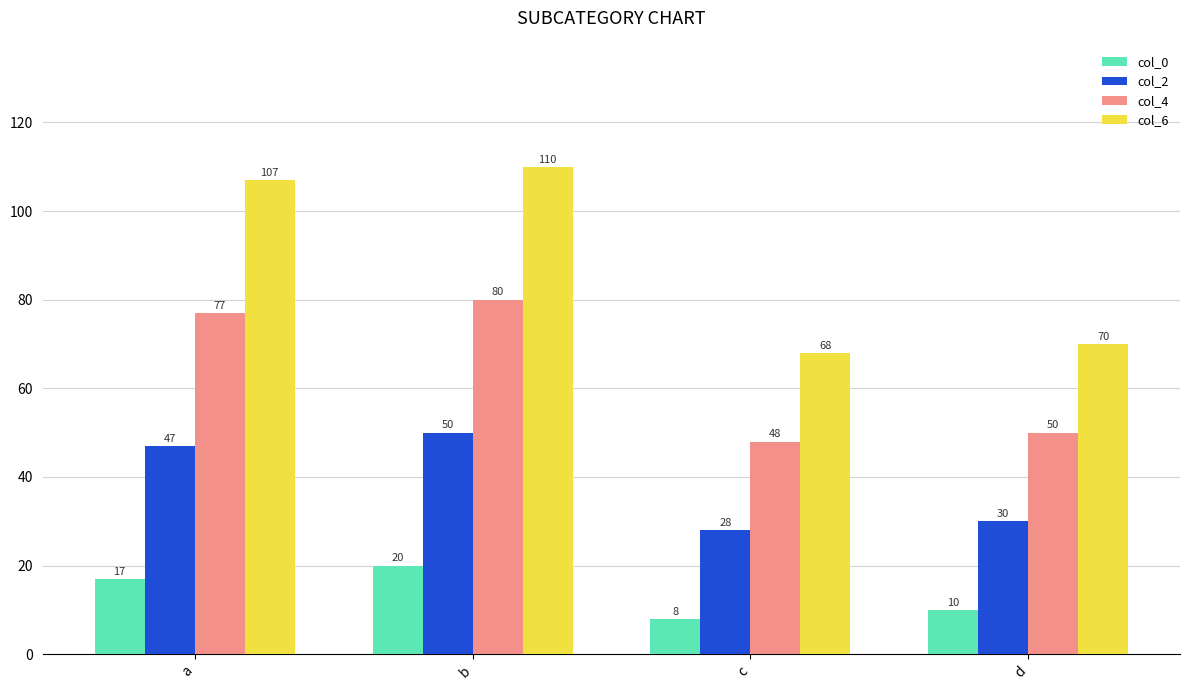

How many series are shown in this chart?

4